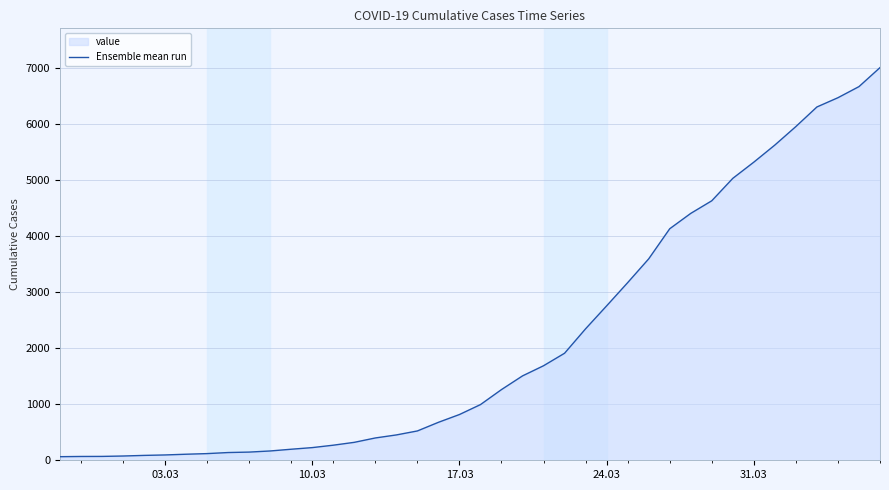

What is the difference between the maximum and minimum values?

6939